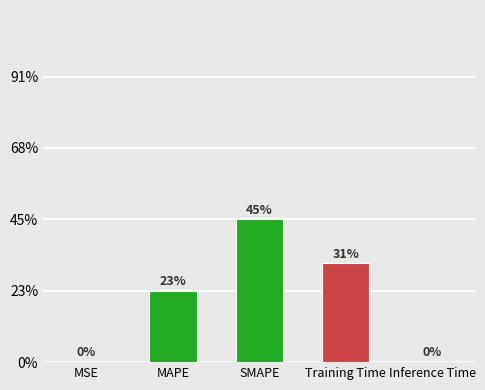

Which label corresponds to the largest value in the chart?

SMAPE